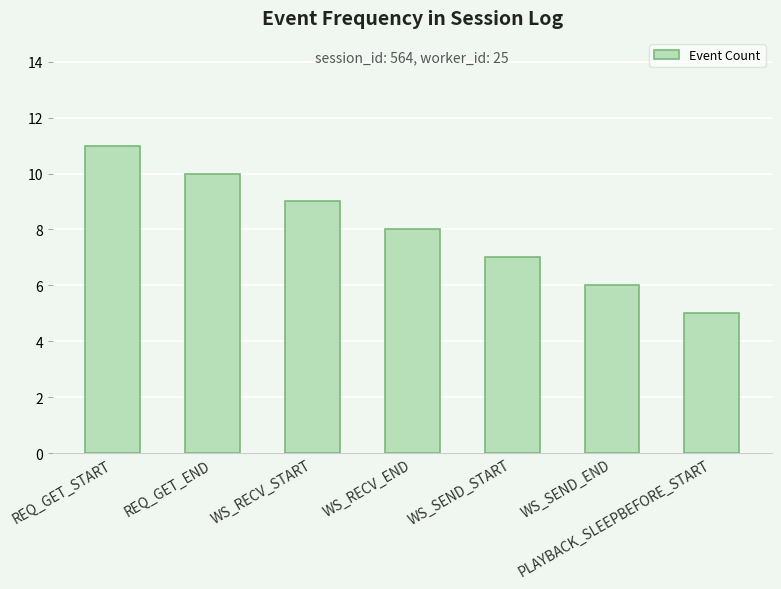

Count the number of categories in the chart.

7